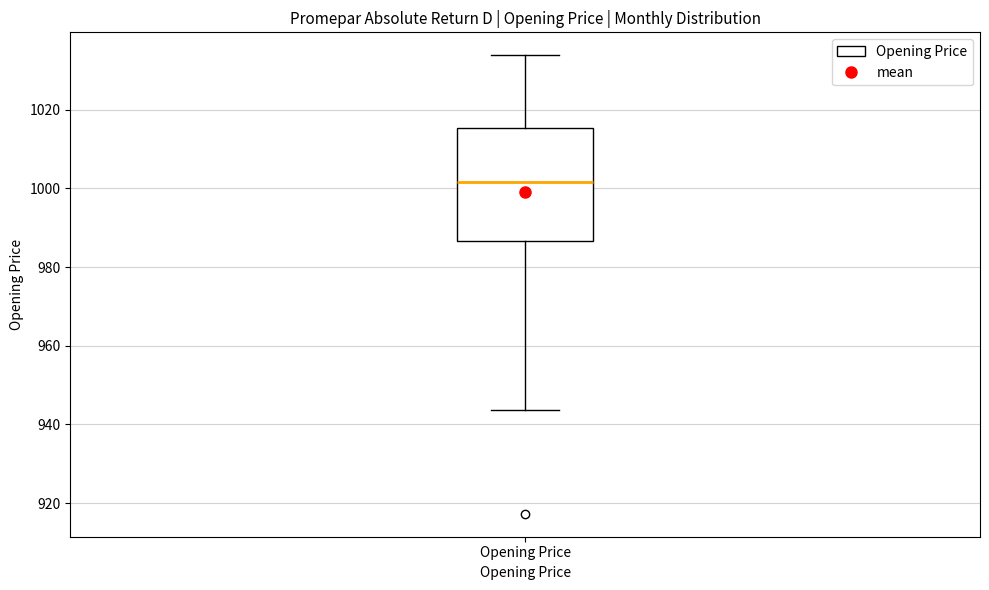

Where is the upper edge of the box for Opening Price on the y-axis? The values are not printed on the chart, so give them approximately, as read against the axis.

1016